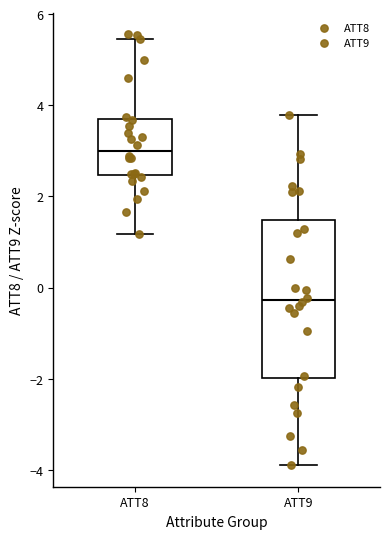

Which box's median line is the lowest?

ATT9